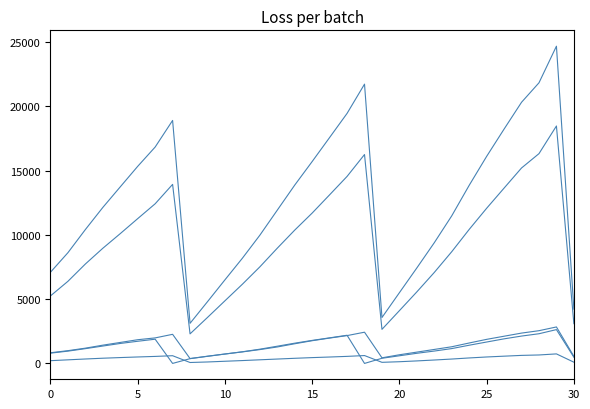

How many lines are shown in the chart?

5